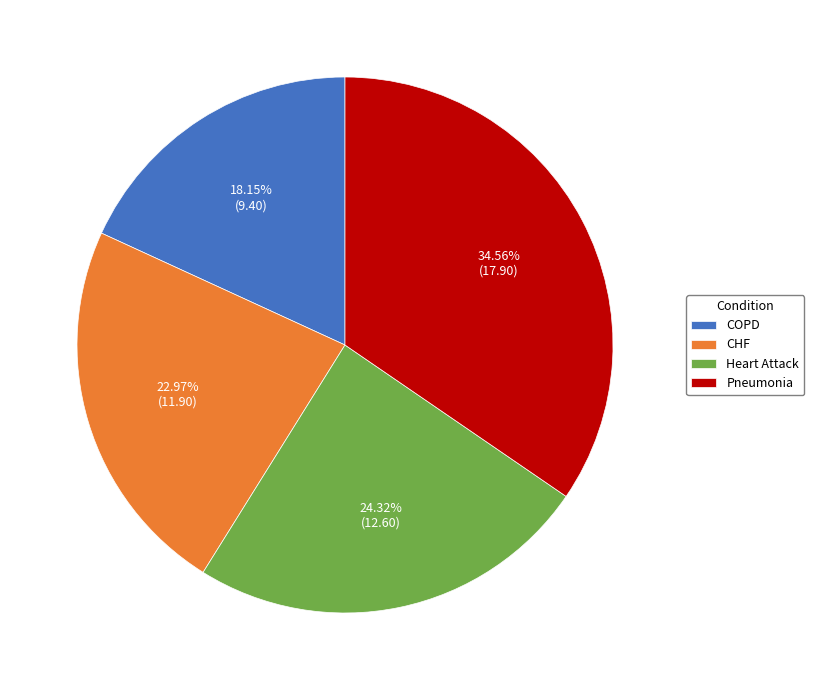

Rank the categories by value from highest to lowest.

Pneumonia, Heart Attack, CHF, COPD